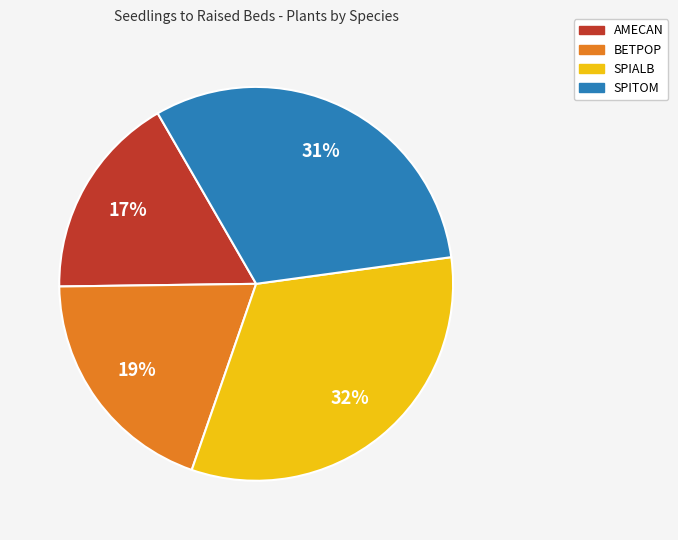

Combined, do SPIALB and BETPOP account for over 50%?

Yes